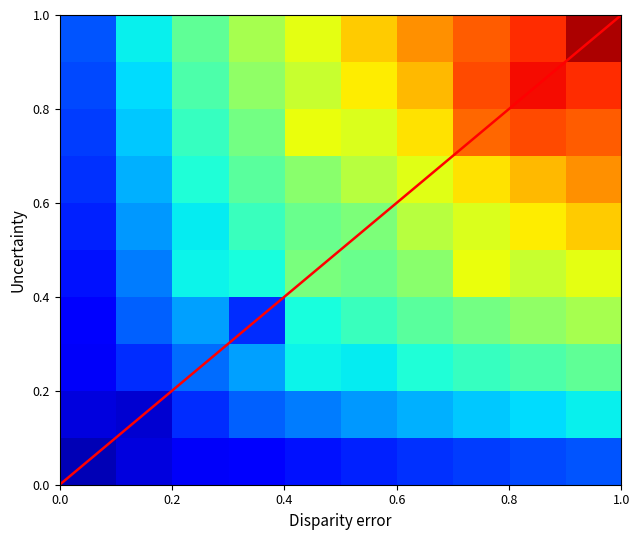

At how many categories does at least one series exceed 0?

4